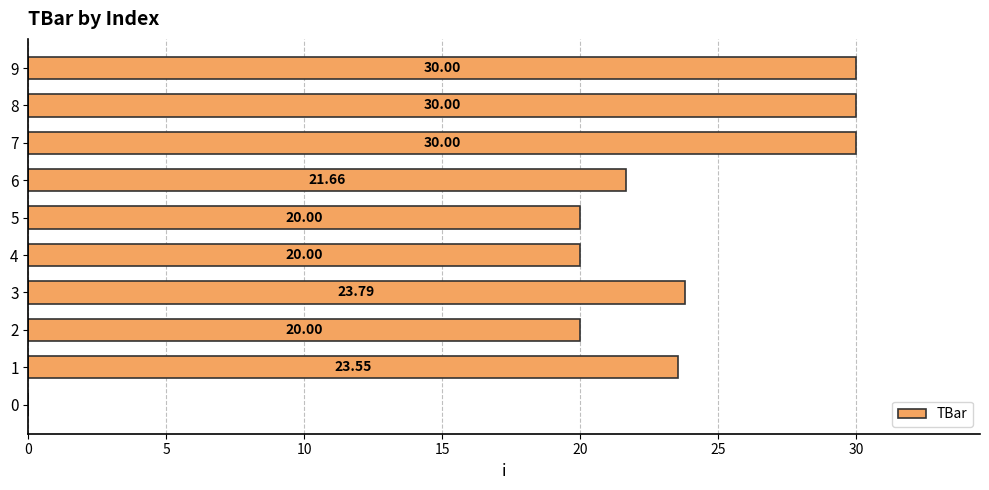

What is the sum of the values at 9 and 0?

30.0